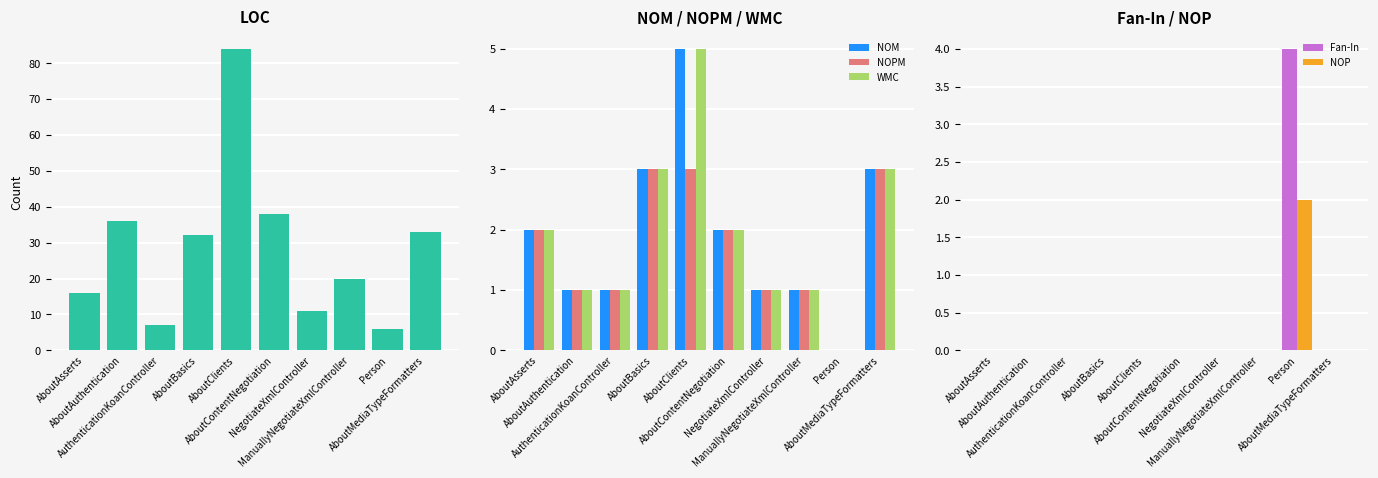

At which label is NOM closest to 2?

AboutAsserts